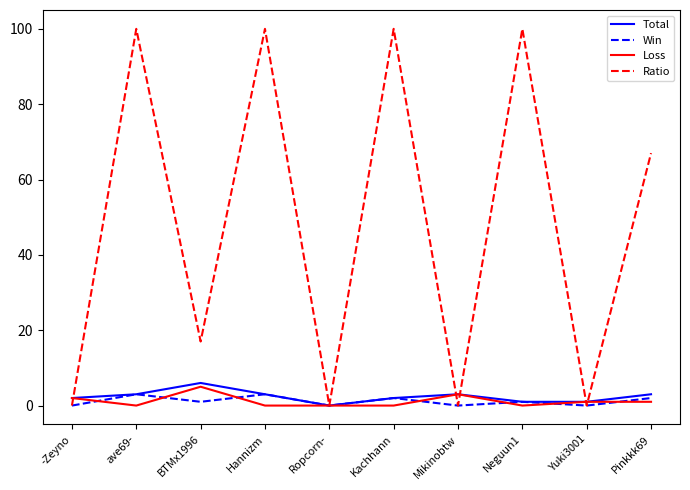

Where is Ratio nearest to the value 50?

Pinkkk69